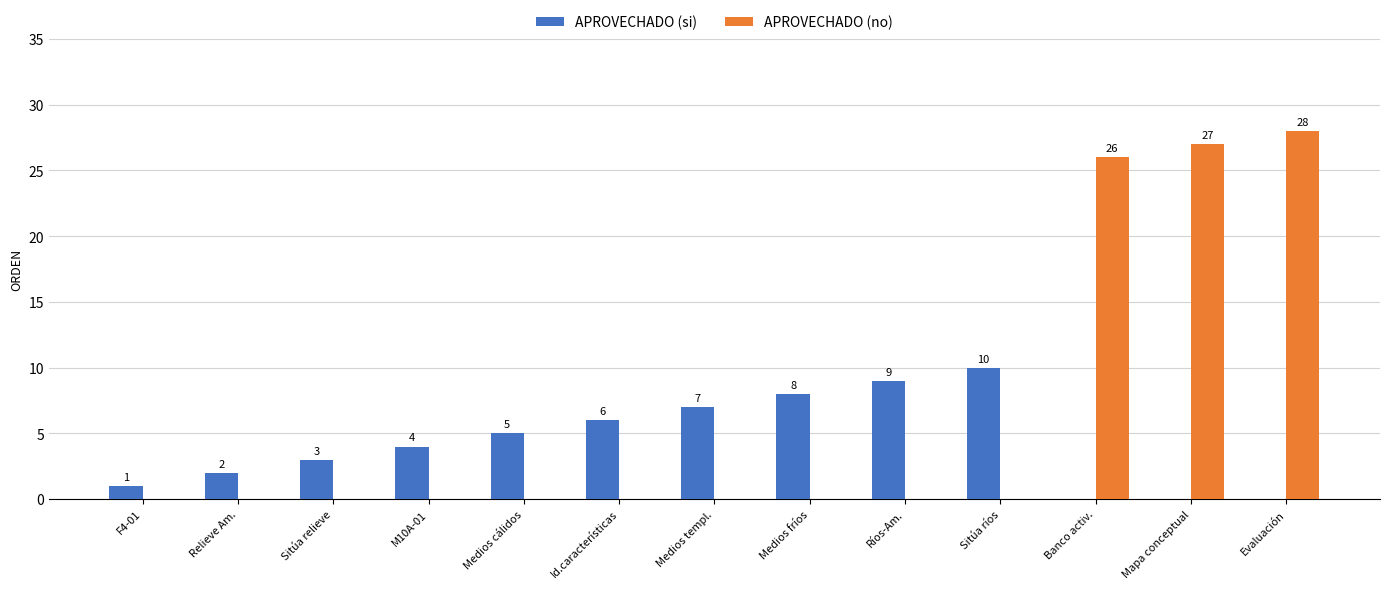

Which series has the largest total across all categories?

APROVECHADO (no)